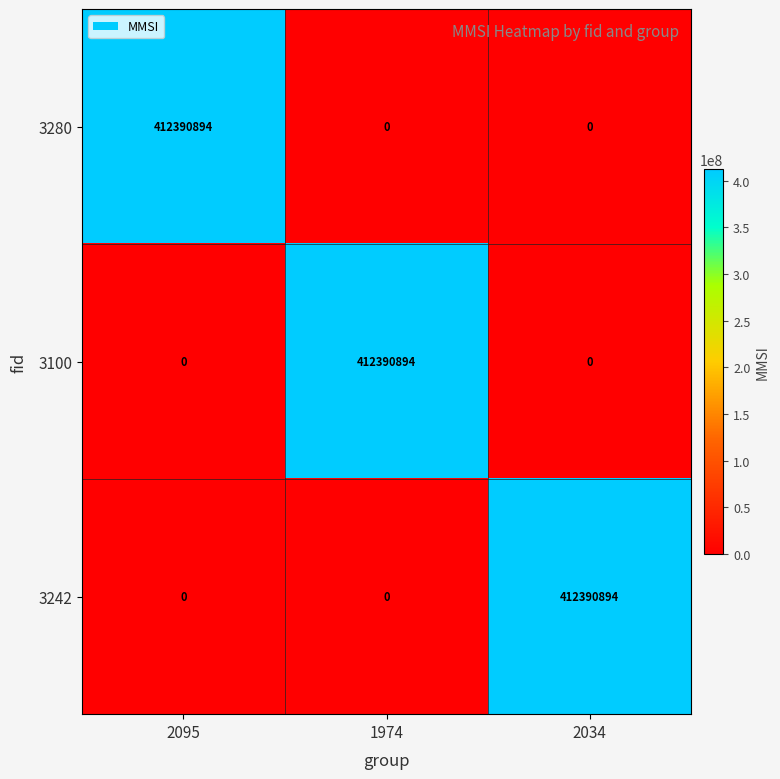

How many data points in 3280 are above 0?

1